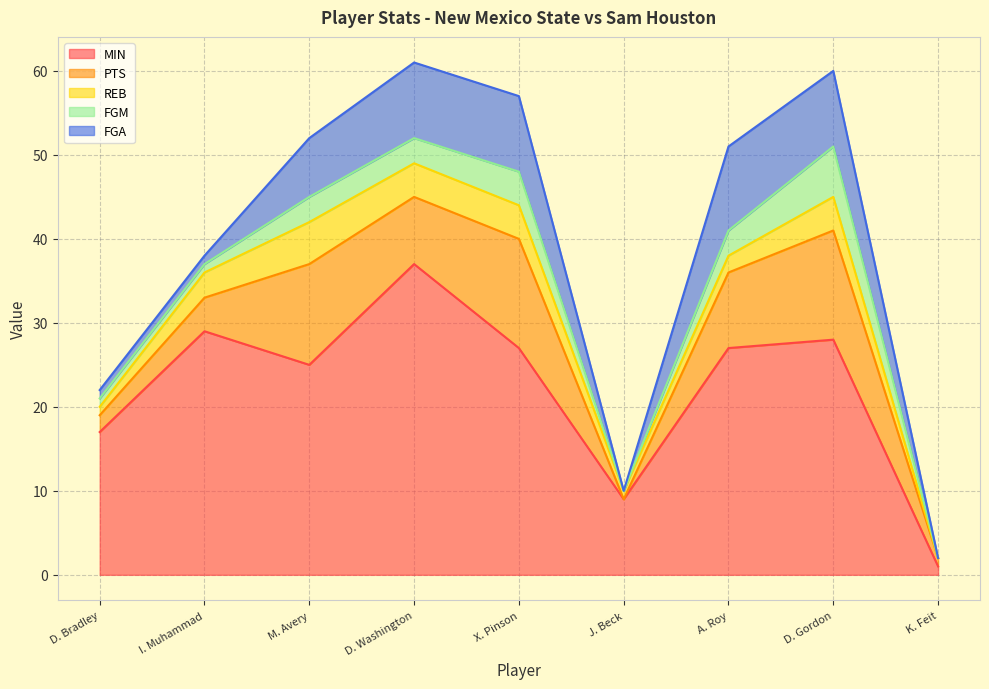

How many lines are shown in the chart?

5